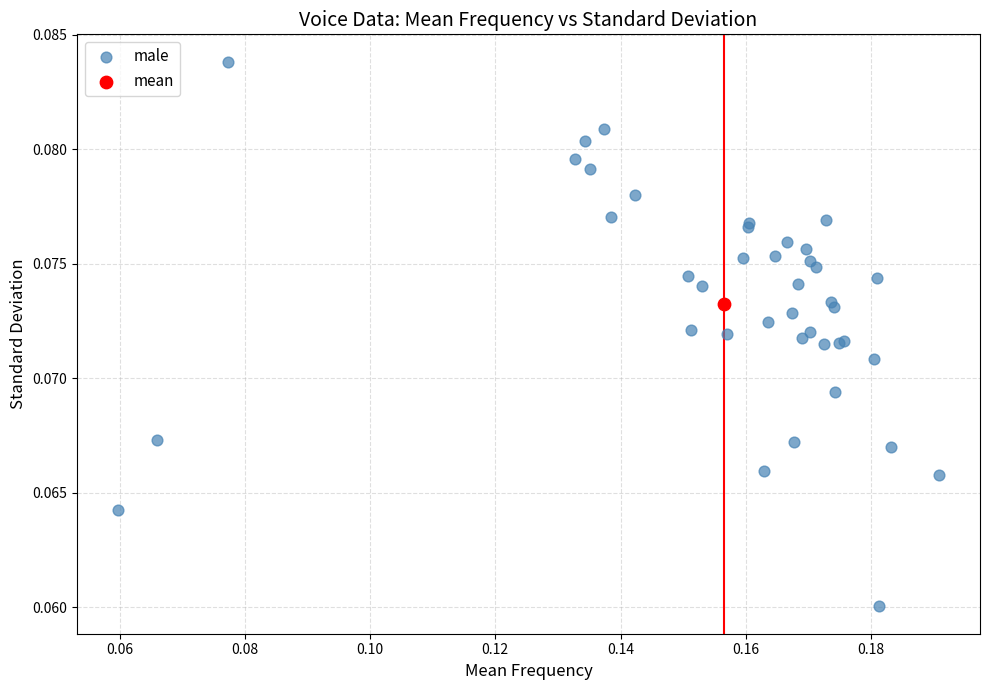

What are all the series names shown in the legend?

male, mean